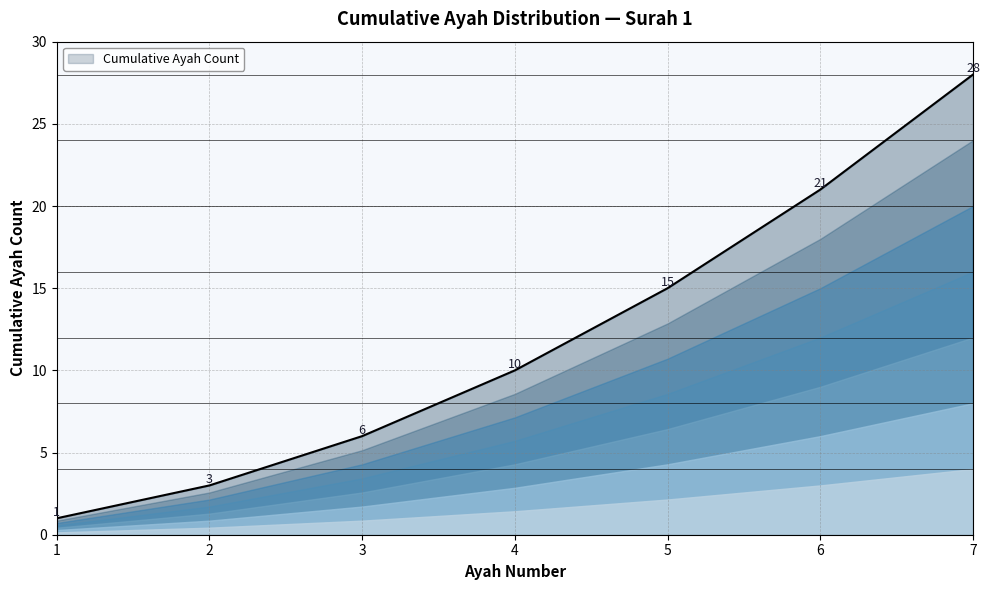

How many distinct data groups are displayed?

1